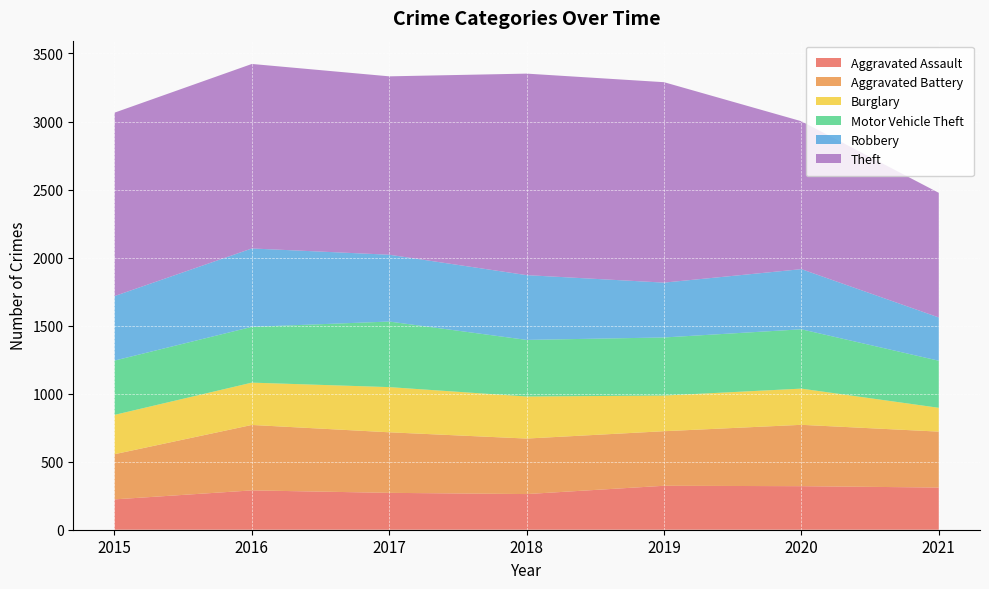

Reading left to right, extract all data points from this chart.

Aggravated Assault: 2015=223	2016=289	2017=271	2018=262	2019=323	2020=320	2021=310
Aggravated Battery: 2015=332	2016=481	2017=445	2018=408	2019=401	2020=451	2021=411
Burglary: 2015=289	2016=311	2017=332	2018=309	2019=262	2020=266	2021=175
Motor Vehicle Theft: 2015=399	2016=410	2017=482	2018=416	2019=427	2020=436	2021=346
Robbery: 2015=474	2016=576	2017=491	2018=476	2019=403	2020=442	2021=318
Theft: 2015=1348	2016=1356	2017=1311	2018=1481	2019=1473	2020=1087	2021=916